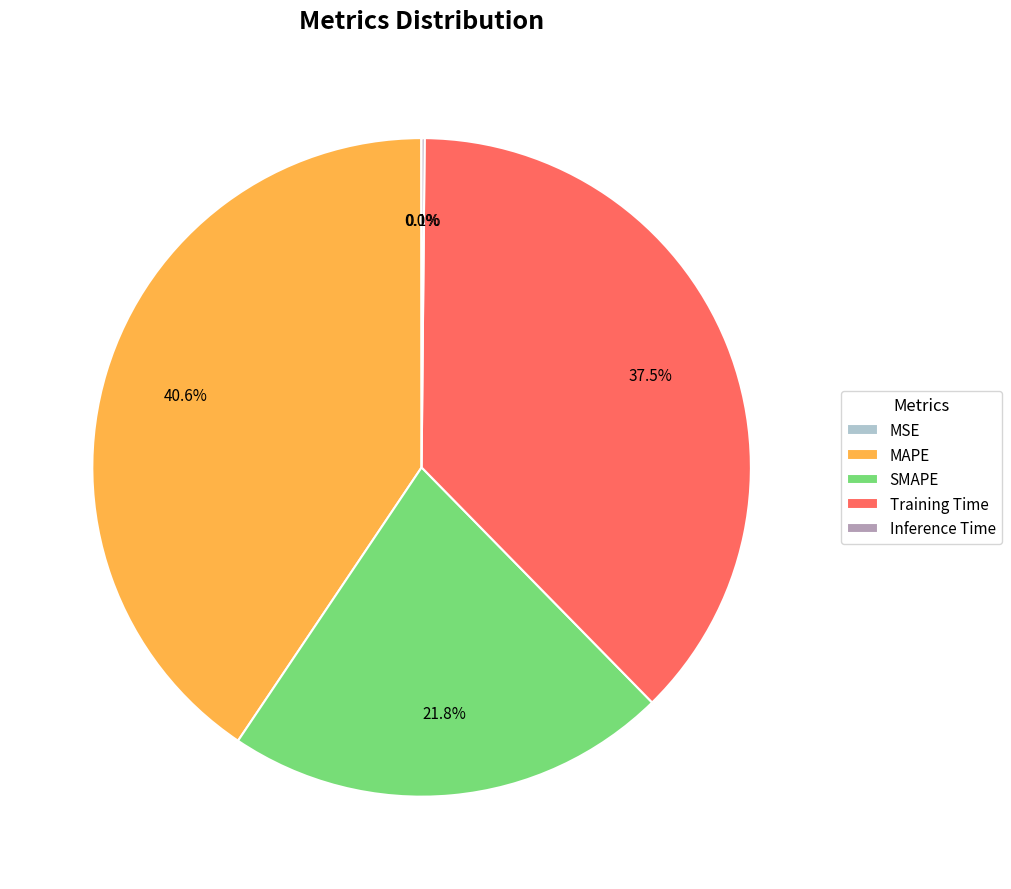

Does any single category account for the majority?

No